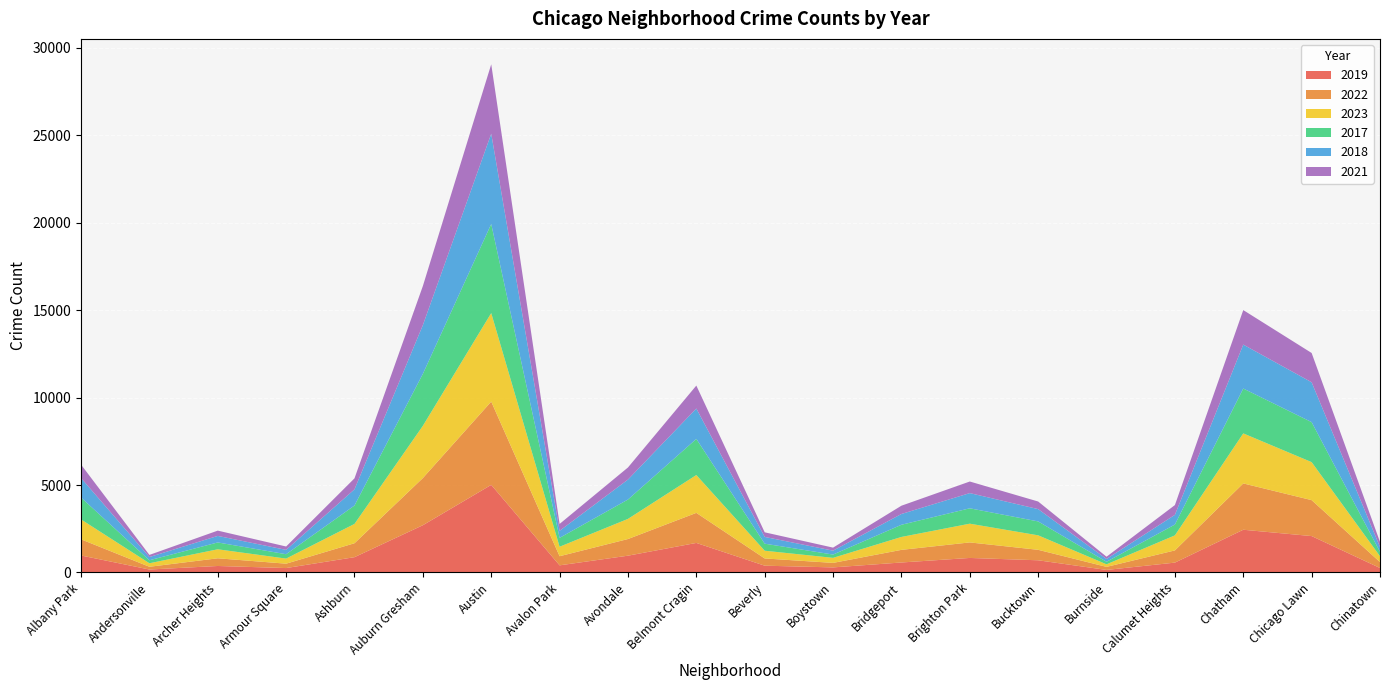

Reading left to right, transcribe all the data shown in this chart.

2019: 968	166	368	249	872	2700	5008	405	957	1687	385	287	568	828	694	142	561	2441	2079	253
2022: 926	157	440	251	797	2698	4763	522	953	1719	414	258	722	888	599	175	698	2650	2056	338
2023: 1138	201	515	291	1106	2987	5065	542	1152	2165	442	288	739	1072	829	146	860	2862	2174	335
2017: 1252	171	391	250	1053	2973	5096	508	1107	2066	403	188	697	879	795	145	620	2566	2288	253
2018: 1117	184	374	248	924	2787	5163	401	1142	1738	386	224	616	870	704	160	554	2513	2280	273
2021: 767	123	303	193	630	2237	3971	395	692	1313	264	173	474	663	435	130	559	1974	1675	293